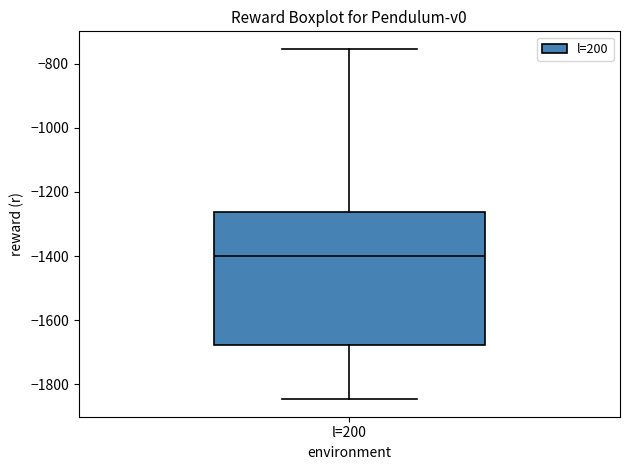

Where is the upper edge of the box for l=200 on the y-axis? The values are not printed on the chart, so give them approximately, as read against the axis.

-1260